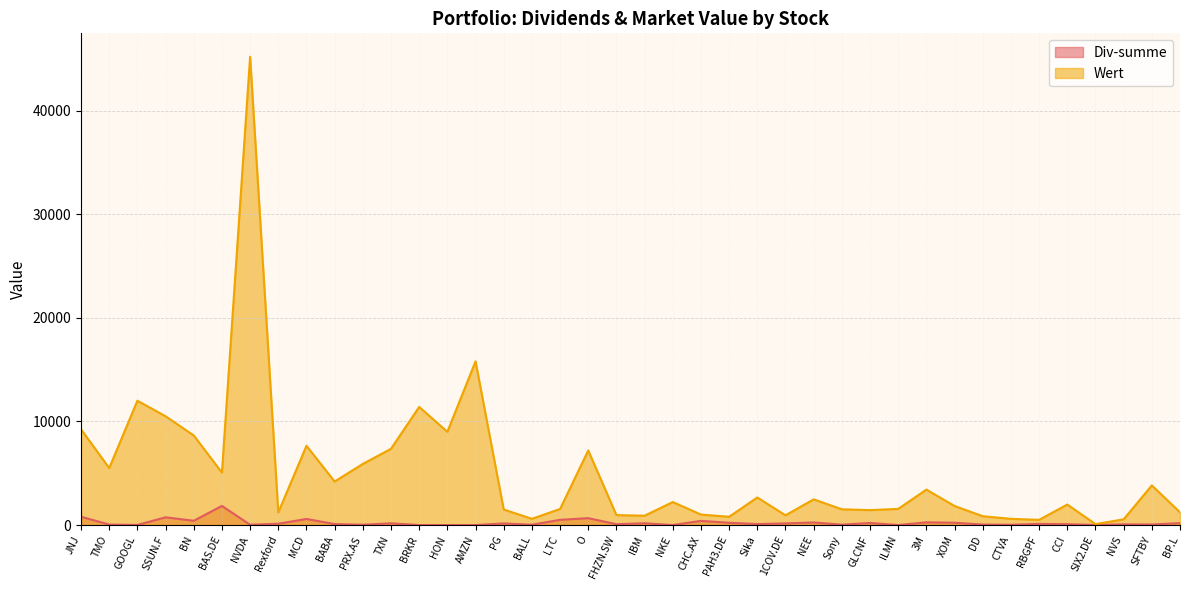

Does the chart have visible grid lines?

Yes